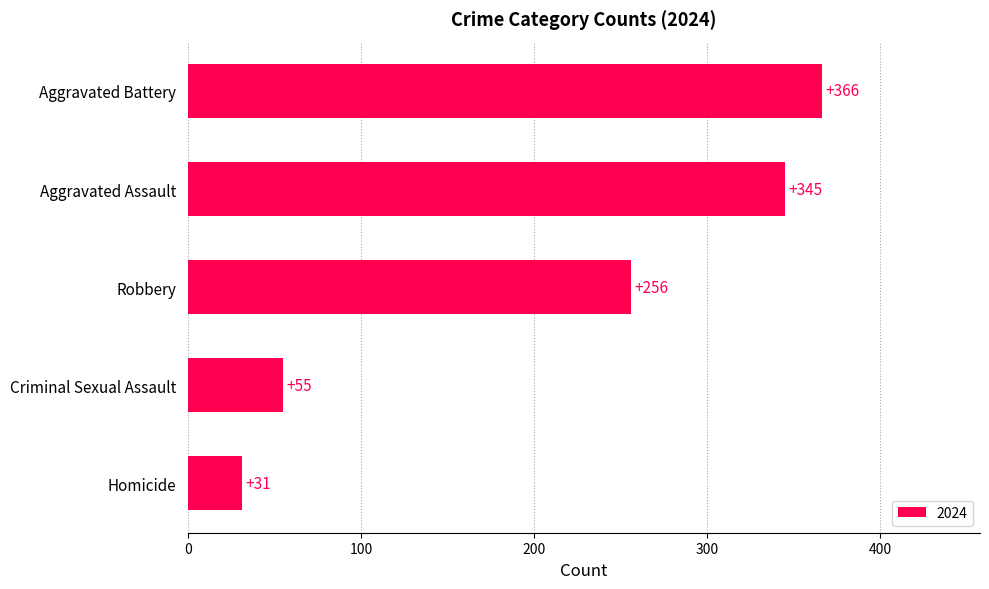

How many data points does each series have?

5